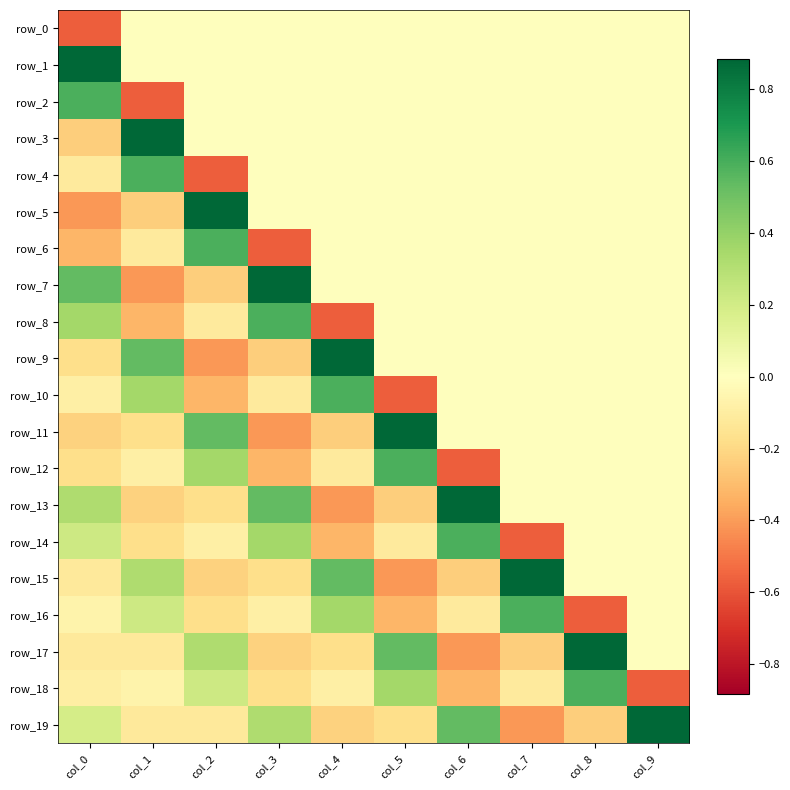

How many data points in row_10 are less than 0?

4